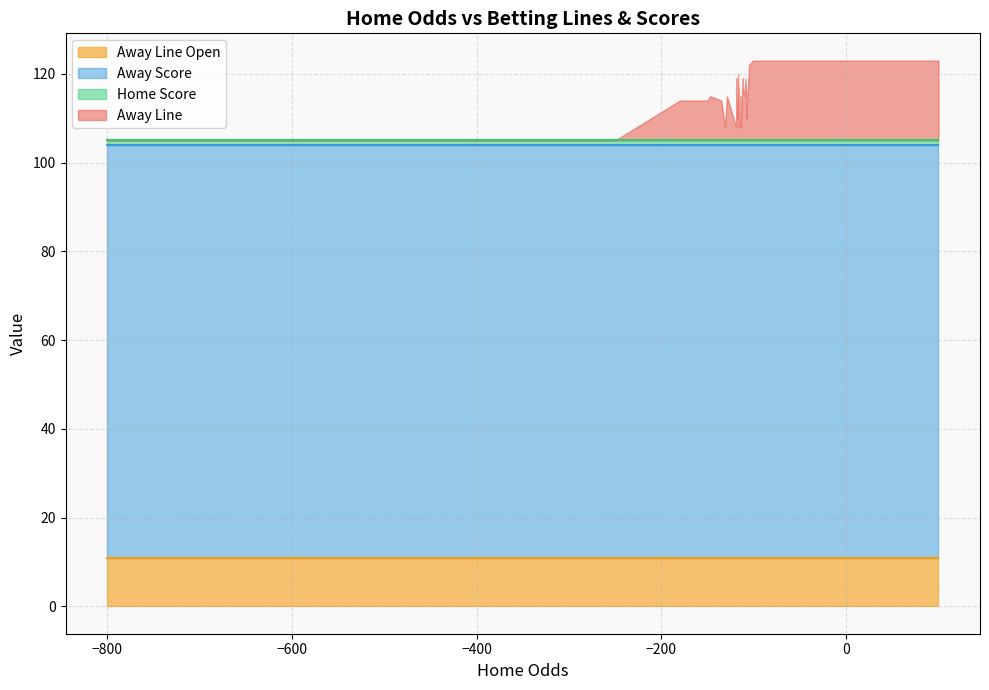

Which series has the largest total across all categories?

Home Score